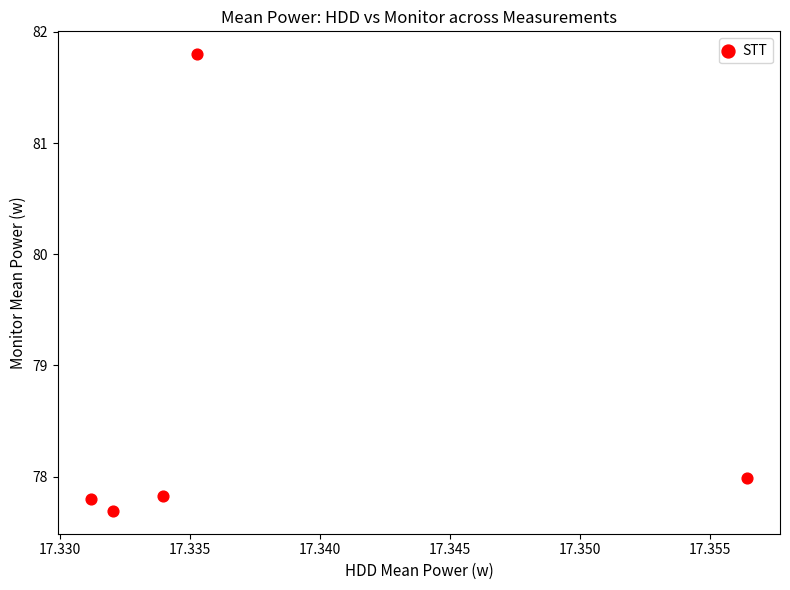

What is the range of Y values (max minus min)?

4.1